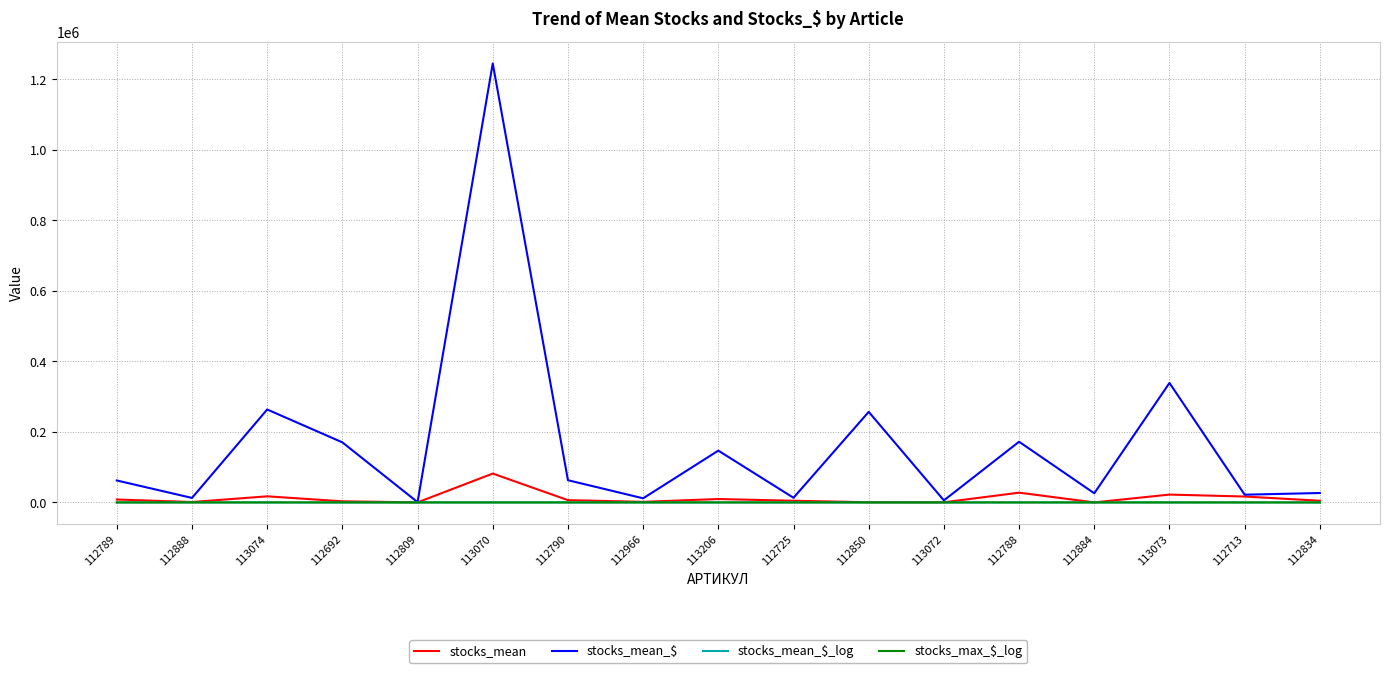

What are all the series names shown in the legend?

stocks_mean, stocks_mean_$, stocks_mean_$_log, stocks_max_$_log